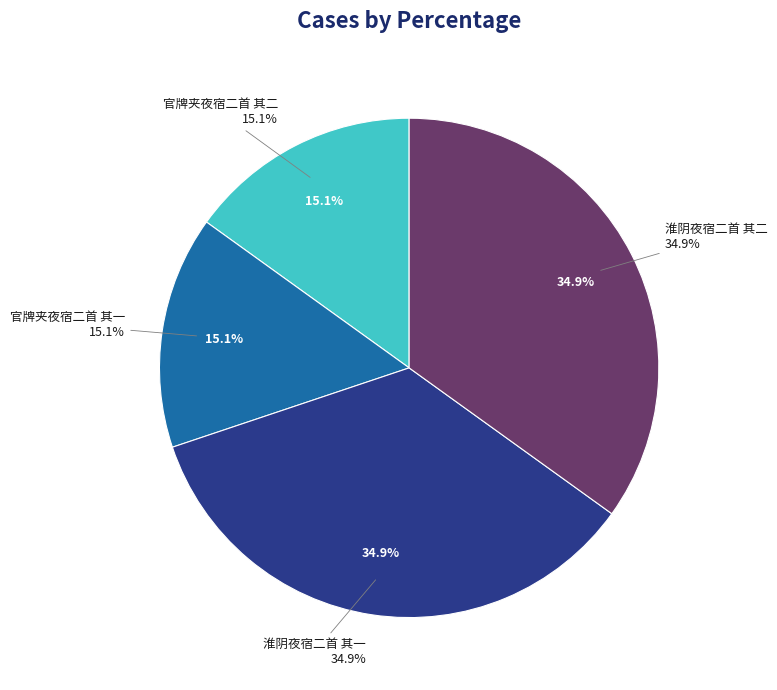

How much of the chart is everything except 淮阴夜宿二首 其一?

65.1%